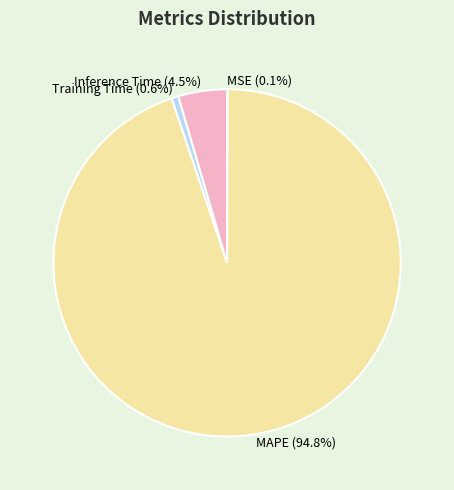

What is the largest slice in the pie chart?

MAPE (94.8%)